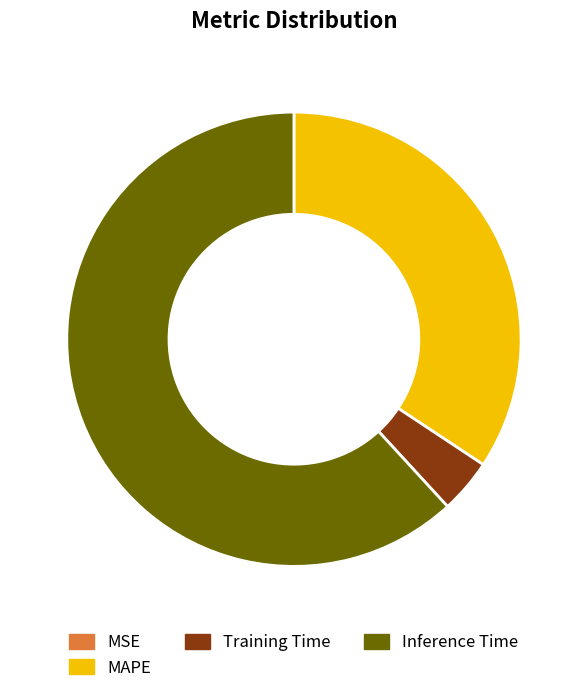

Does any single category account for the majority?

Yes